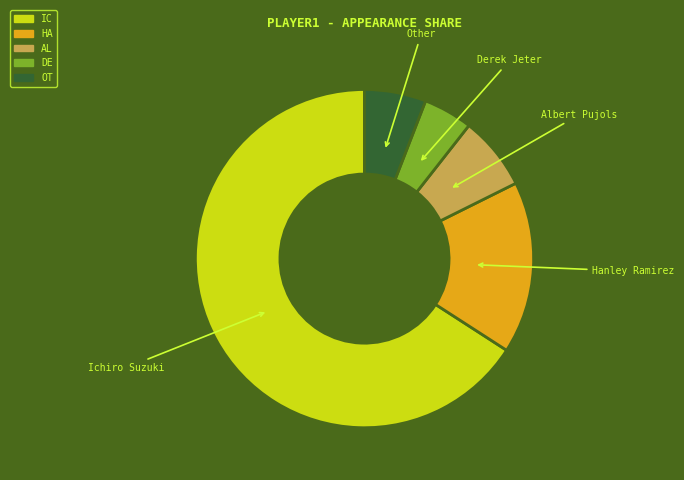

True or false: Ichiro Suzuki accounts for 66% of the total.

True